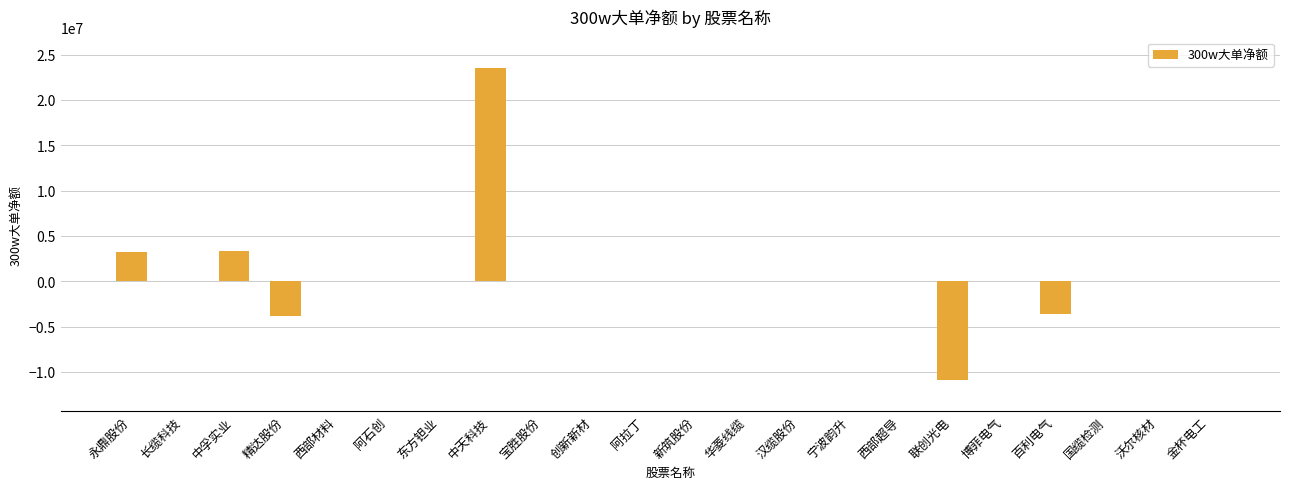

How many distinct data groups are displayed?

1